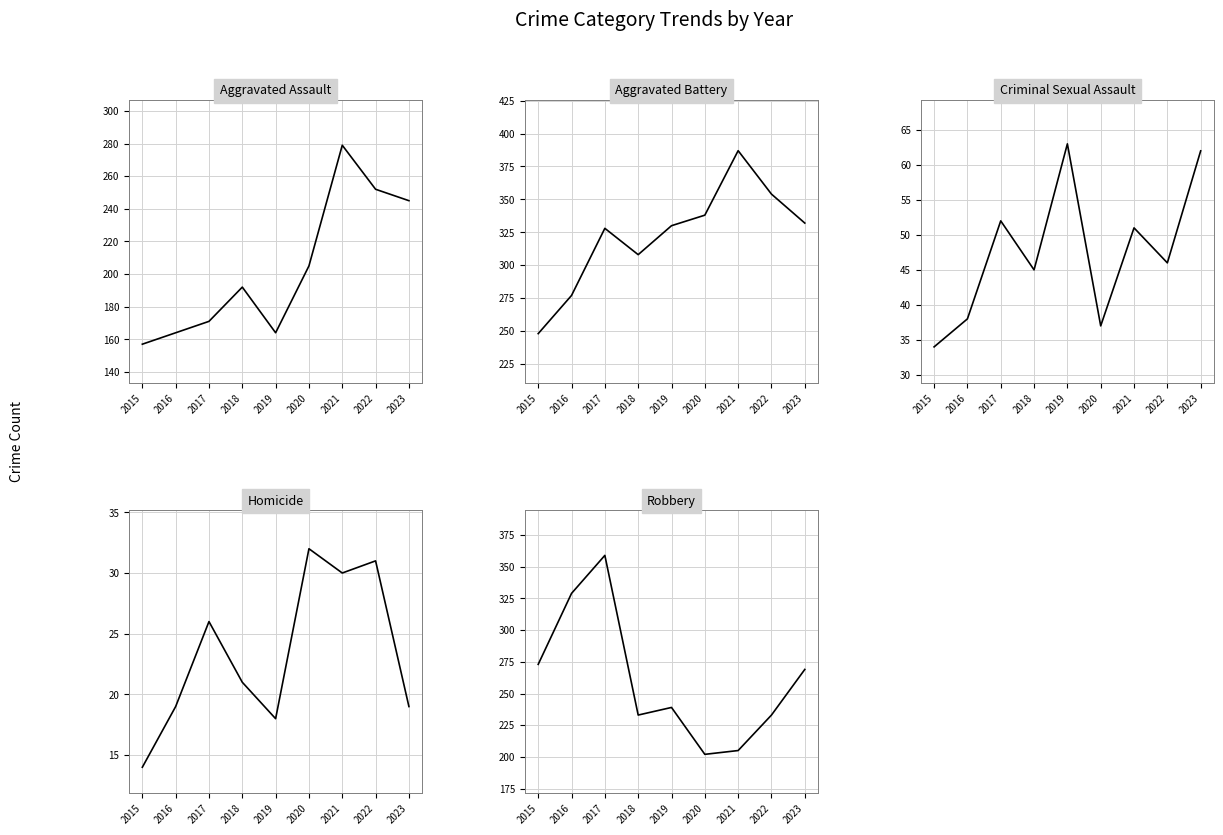

Between 2021 and 2023, which series saw the biggest shift?

Robbery